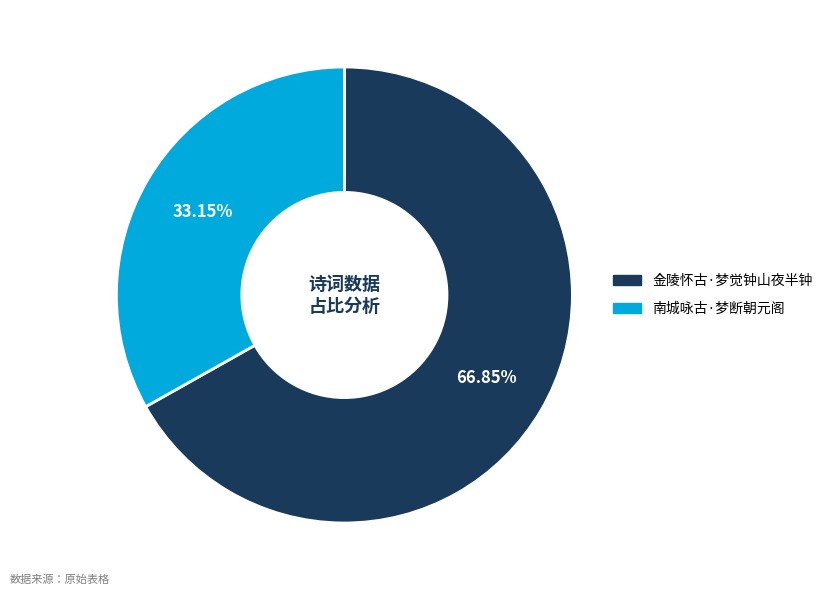

To the nearest percent, what is the average slice percentage?

50%